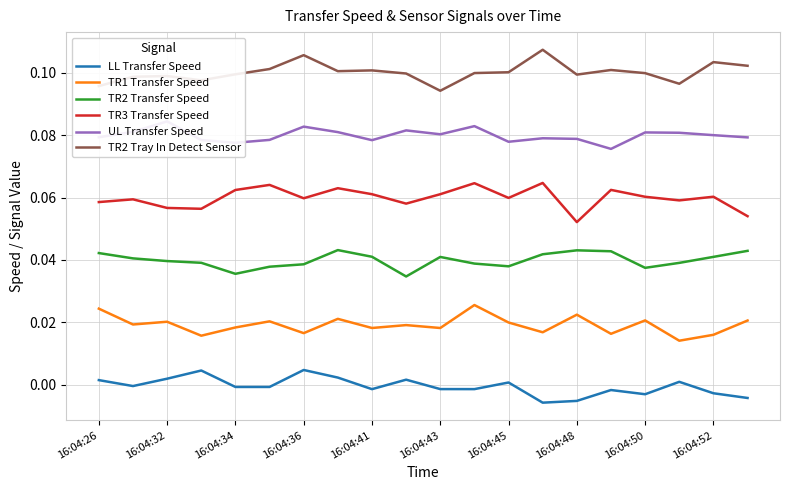

The TR2 Tray In Detect Sensor series shows 0.1 at 16:04:41. True or false?

True